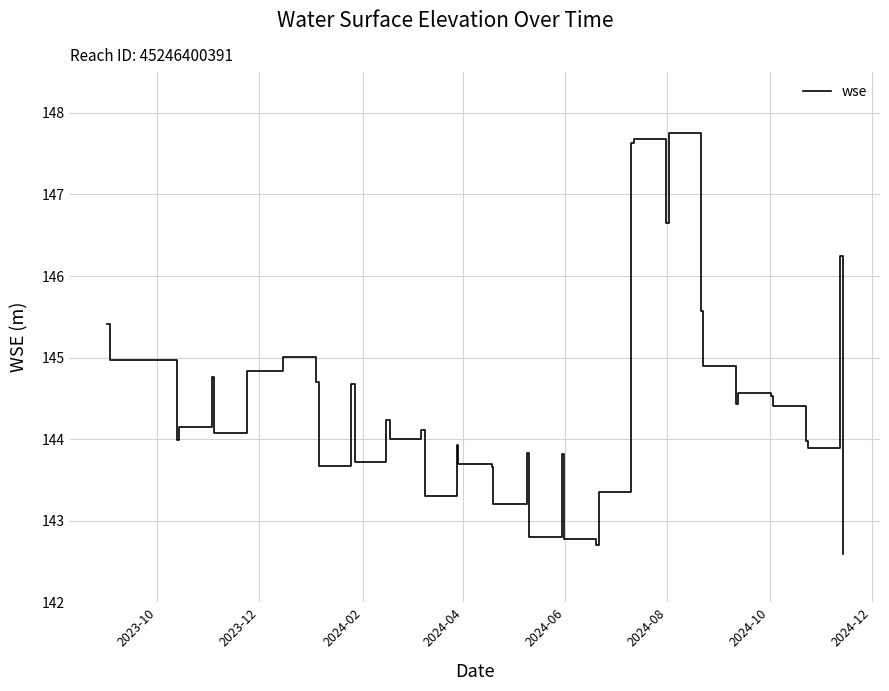

What is the smallest value displayed?

142.6